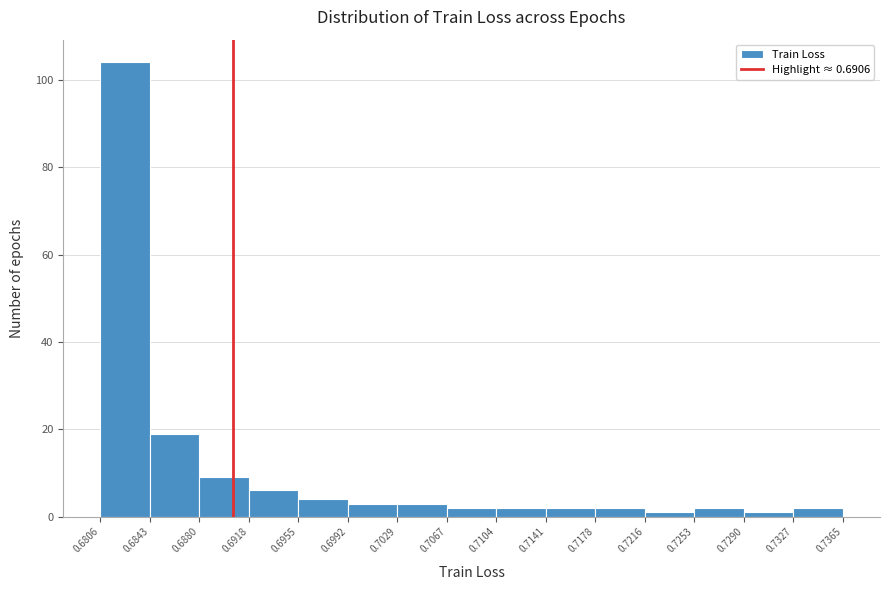

Reading left to right, transcribe this chart: for each bar, give the range it covers on the x-axis and its height. The values are not printed on the chart, so give them approximately, as read against the axis.

0.6806 to 0.6843: 104
0.6843 to 0.6880: 20
0.6880 to 0.6918: 10
0.6918 to 0.6955: 6
0.6955 to 0.6992: 4
0.6992 to 0.7029: 4
0.7029 to 0.7067: 4
0.7067 to 0.7104: 2
0.7104 to 0.7141: 2
0.7141 to 0.7178: 2
0.7178 to 0.7216: 2
0.7216 to 0.7253: under 2
0.7253 to 0.7290: 2
0.7290 to 0.7327: under 2
0.7327 to 0.7365: 2